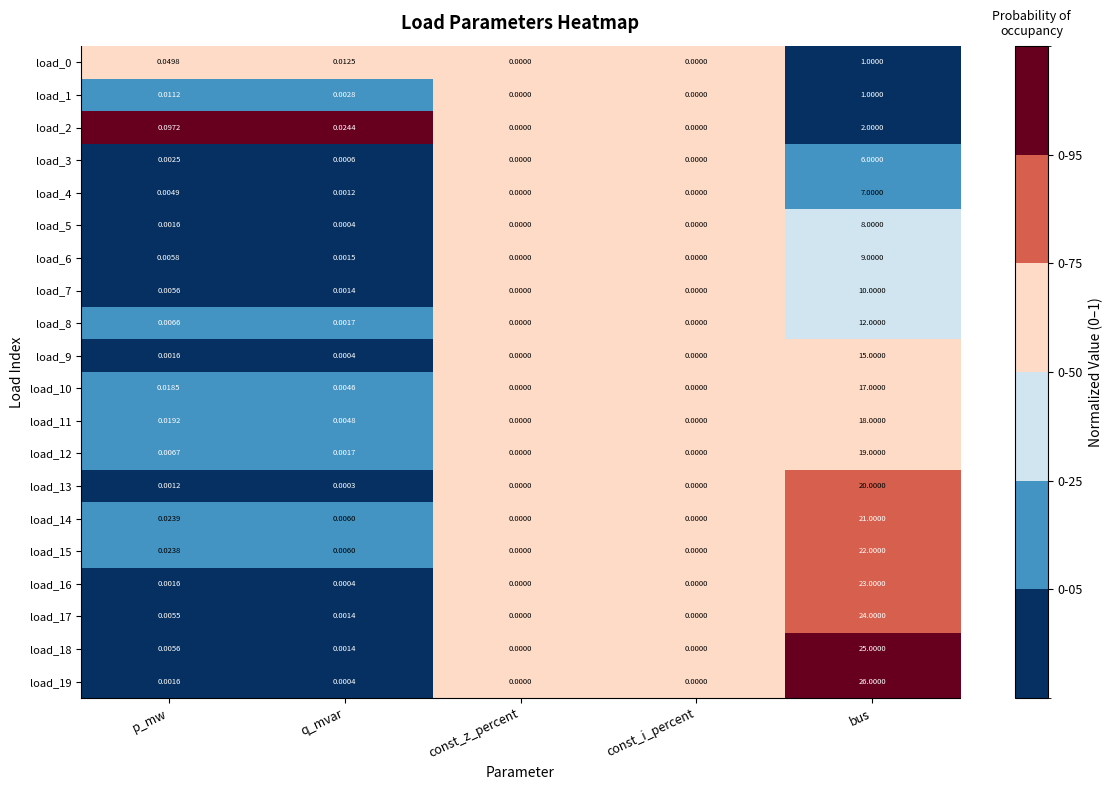

At which category is the sum across all series the highest?

bus